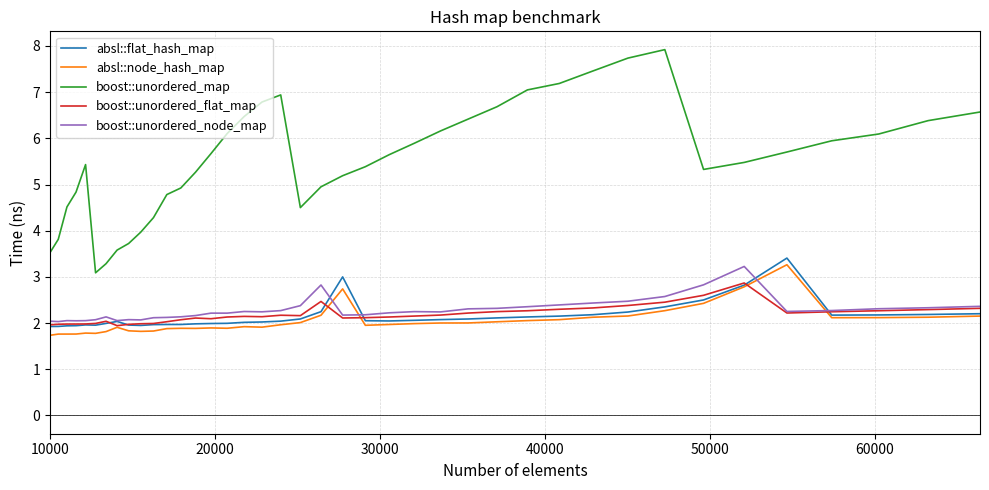

What are all the series names shown in the legend?

absl::flat_hash_map, absl::node_hash_map, boost::unordered_map, boost::unordered_flat_map, boost::unordered_node_map